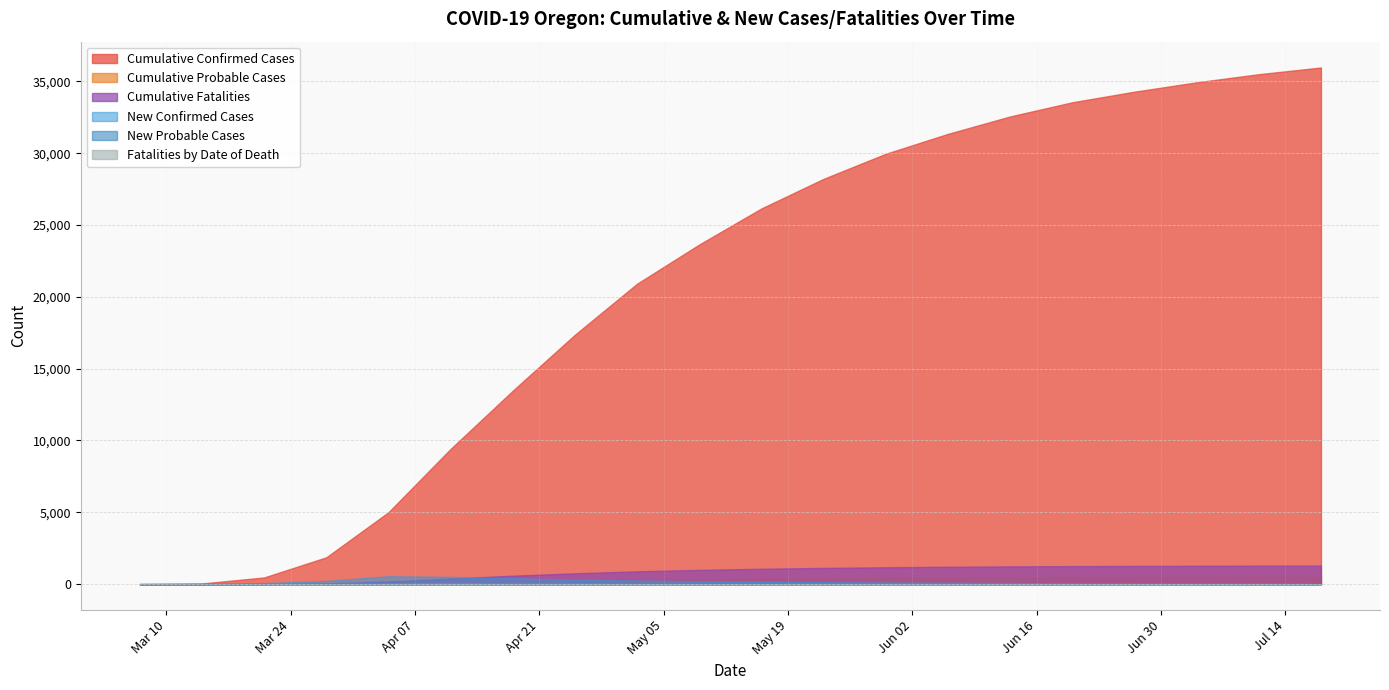

What is the highest value of the Fatalities by Date of Death series?

35